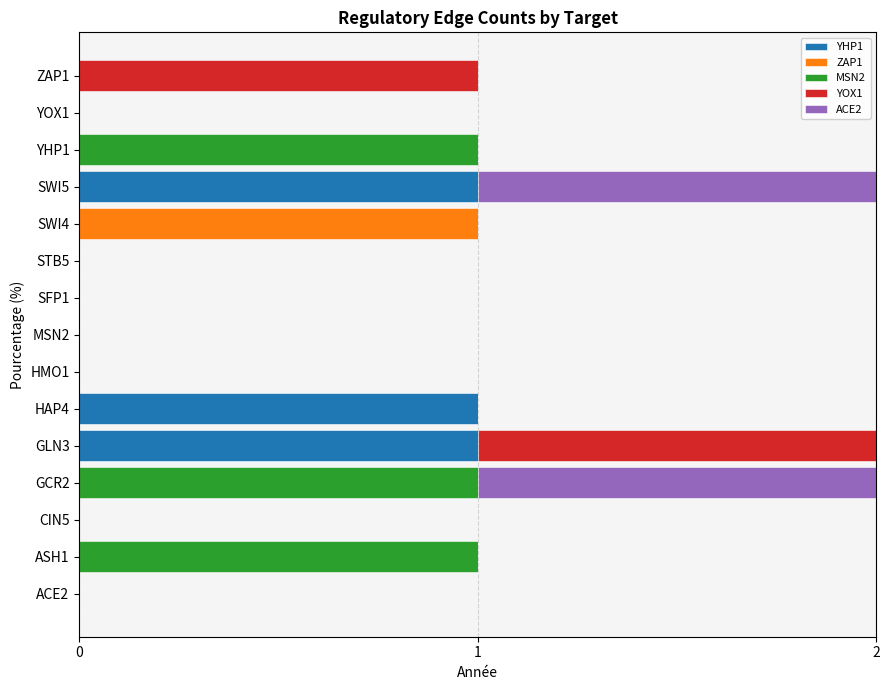

True or false: YHP1 has a value of 1 at GLN3.

True